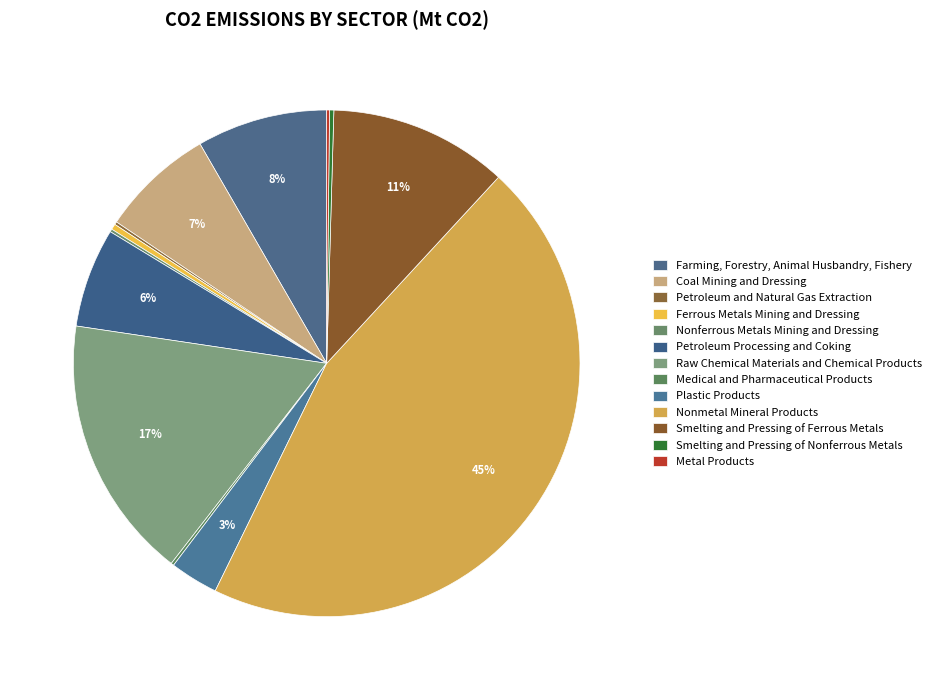

True or false: Ferrous Metals Mining and Dressing accounts for 0% of the total.

True